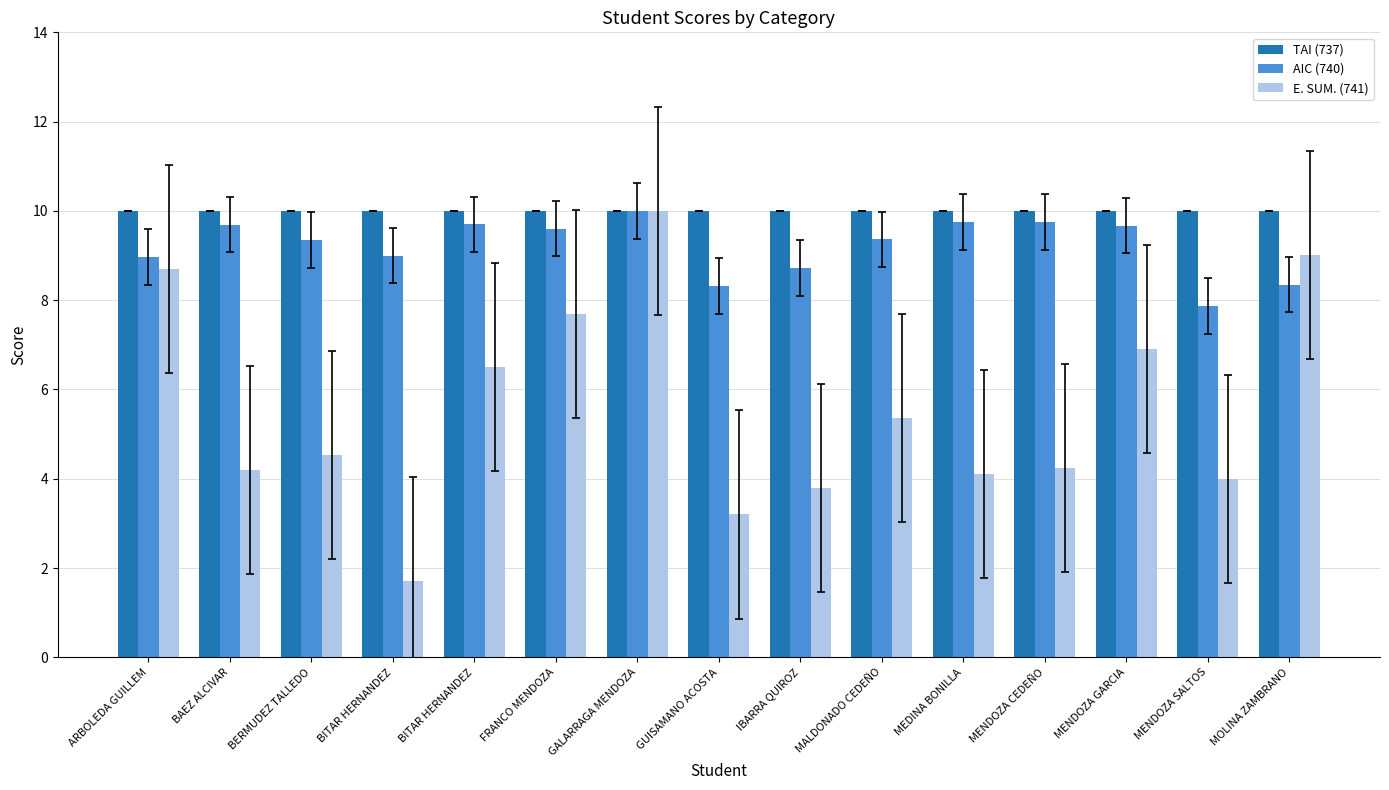

Reading left to right, list all the values displayed in this chart.

TAI (737): ARBOLEDA GUILLEM=10.0	BAEZ ALCIVAR=10.0	BERMUDEZ TALLEDO=10.0	BITAR HERNANDEZ=10.0	BITAR HERNANDEZ=10.0	FRANCO MENDOZA=10.0	GALARRAGA MENDOZA=10.0	GUISAMANO ACOSTA=10.0	IBARRA QUIROZ=10.0	MALDONADO CEDEÑO=10.0	MEDINA BONILLA=10.0	MENDOZA CEDEÑO=10.0	MENDOZA GARCIA=10.0	MENDOZA SALTOS=10.0	MOLINA ZAMBRANO=10.0
AIC (740): ARBOLEDA GUILLEM=9.0	BAEZ ALCIVAR=9.7	BERMUDEZ TALLEDO=9.3	BITAR HERNANDEZ=9.0	BITAR HERNANDEZ=9.7	FRANCO MENDOZA=9.6	GALARRAGA MENDOZA=10.0	GUISAMANO ACOSTA=8.3	IBARRA QUIROZ=8.7	MALDONADO CEDEÑO=9.4	MEDINA BONILLA=9.8	MENDOZA CEDEÑO=9.8	MENDOZA GARCIA=9.7	MENDOZA SALTOS=7.9	MOLINA ZAMBRANO=8.3
E. SUM. (741): ARBOLEDA GUILLEM=8.7	BAEZ ALCIVAR=4.2	BERMUDEZ TALLEDO=4.5	BITAR HERNANDEZ=1.7	BITAR HERNANDEZ=6.5	FRANCO MENDOZA=7.7	GALARRAGA MENDOZA=10.0	GUISAMANO ACOSTA=3.2	IBARRA QUIROZ=3.8	MALDONADO CEDEÑO=5.4	MEDINA BONILLA=4.1	MENDOZA CEDEÑO=4.2	MENDOZA GARCIA=6.9	MENDOZA SALTOS=4.0	MOLINA ZAMBRANO=9.0